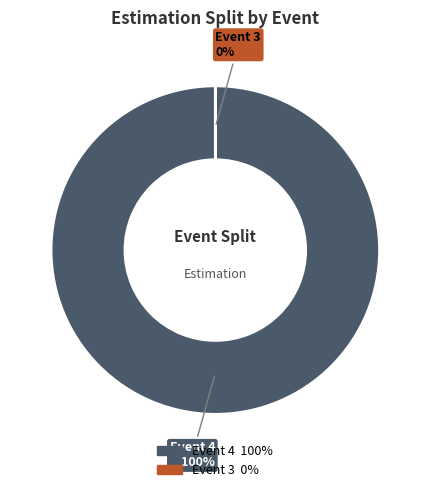

To the nearest percent, what is the average slice percentage?

50%